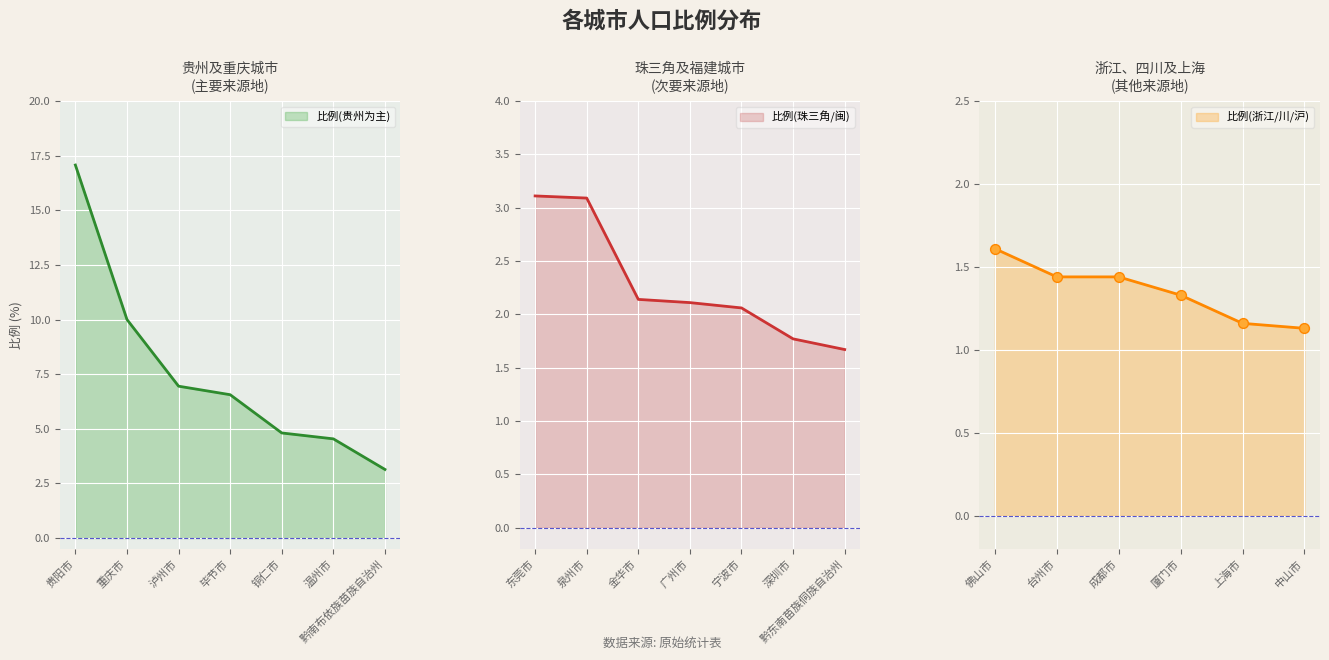

Between 台州市 and 重庆市, which is larger?

重庆市